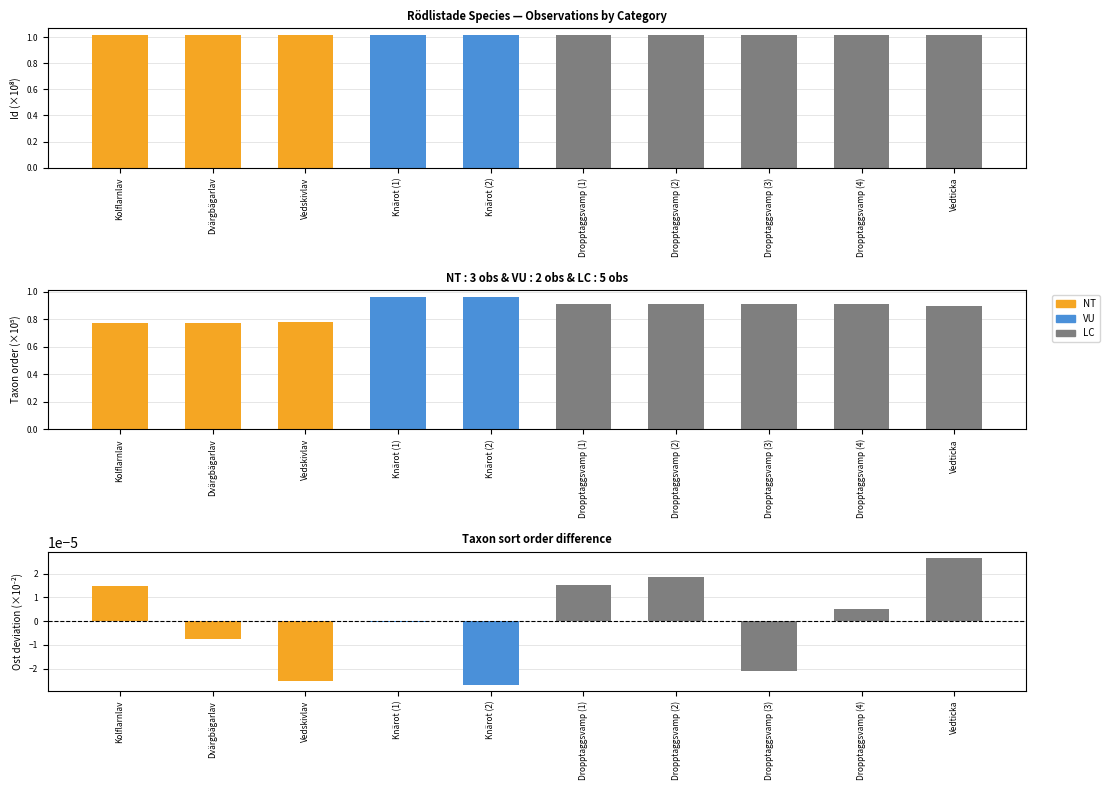

Which label corresponds to the largest value in the chart?

Vedticka